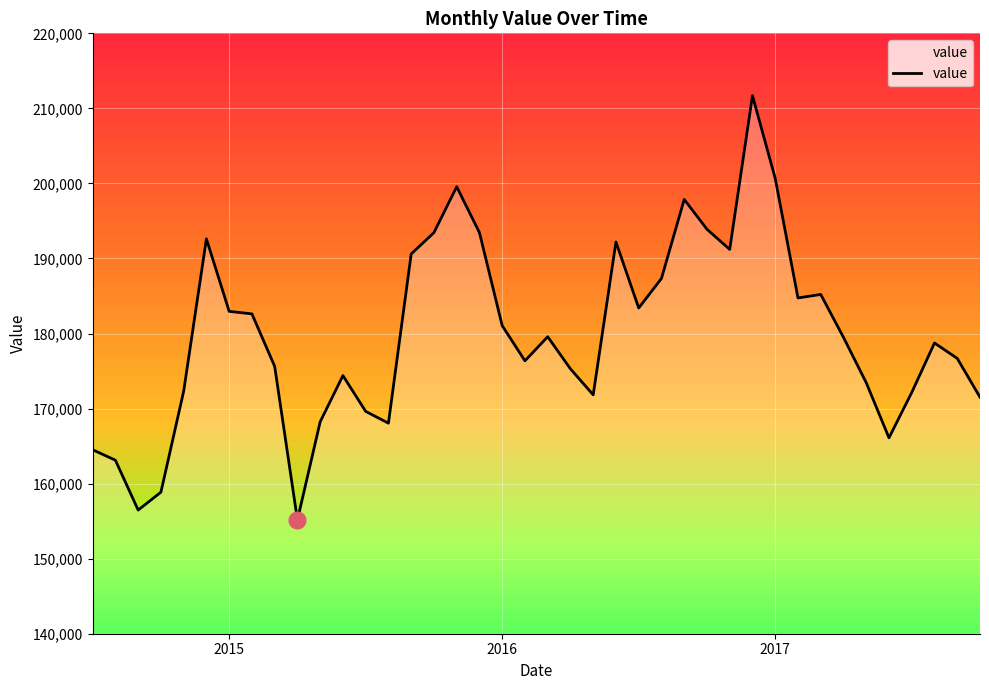

What is the greatest value displayed?

211702